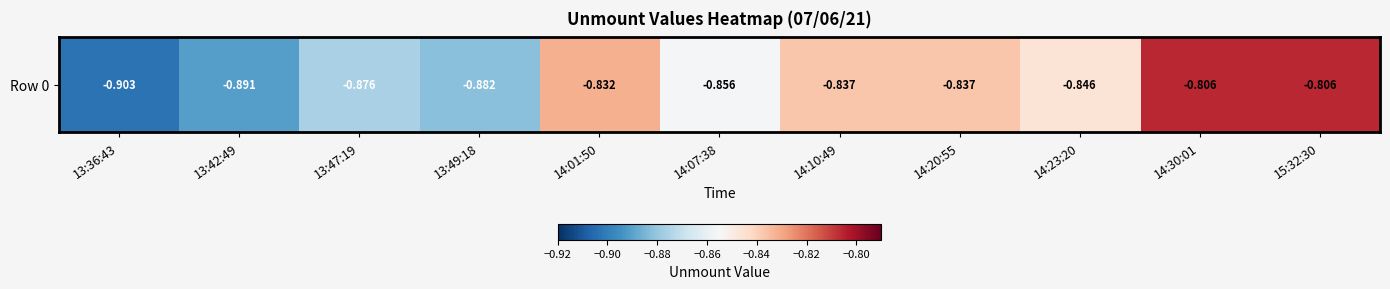

Reading left to right, list all the values displayed in this chart.

13:36:43=-0.9	13:42:49=-0.9	13:47:19=-0.9	13:49:18=-0.9	14:01:50=-0.8	14:07:38=-0.9	14:10:49=-0.8	14:20:55=-0.8	14:23:20=-0.8	14:30:01=-0.8	15:32:30=-0.8